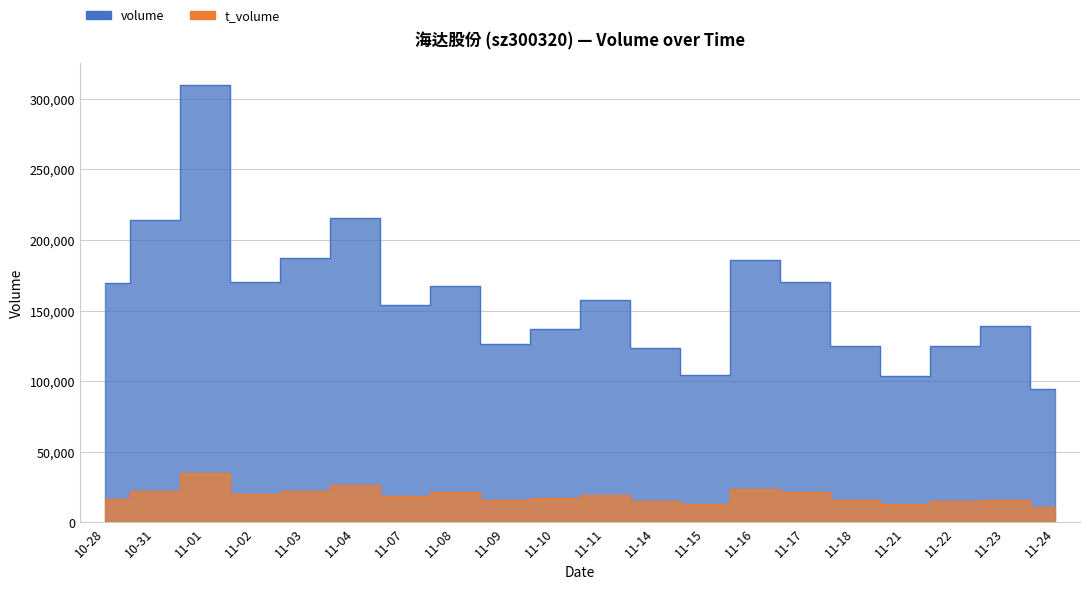

At how many categories does at least one series exceed 279775?

1